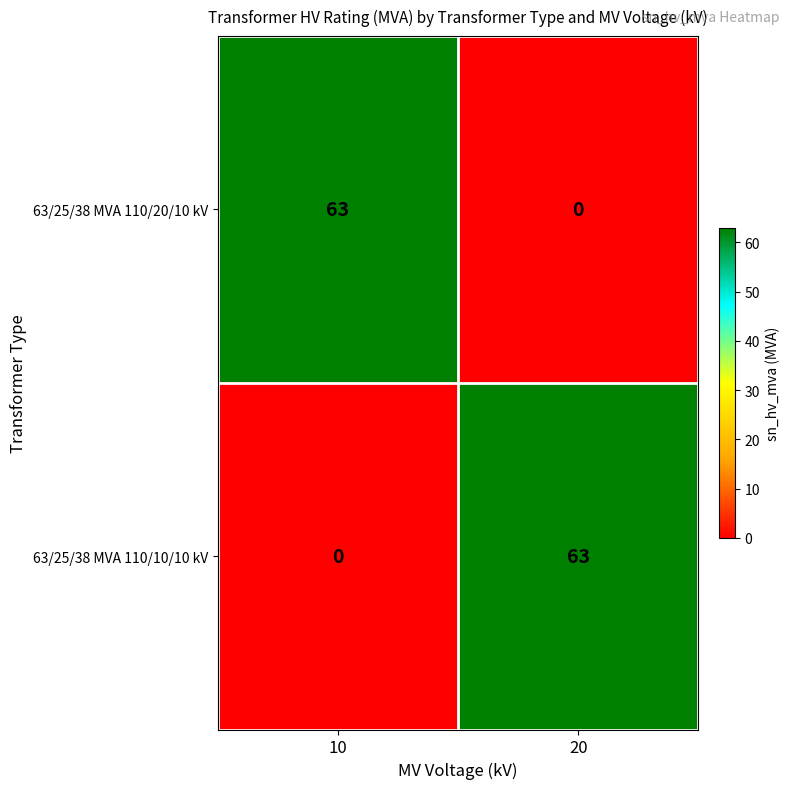

Reading left to right, list all the values displayed in this chart.

63/25/38 MVA 110/20/10 kV: 10=63	20=0
63/25/38 MVA 110/10/10 kV: 10=0	20=63